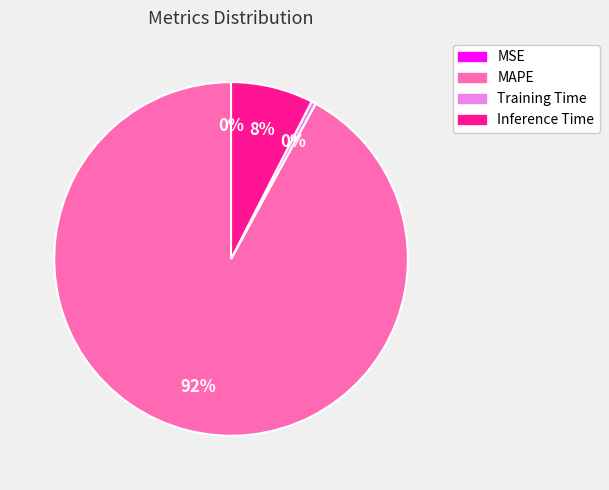

What is the largest slice in the pie chart?

MAPE